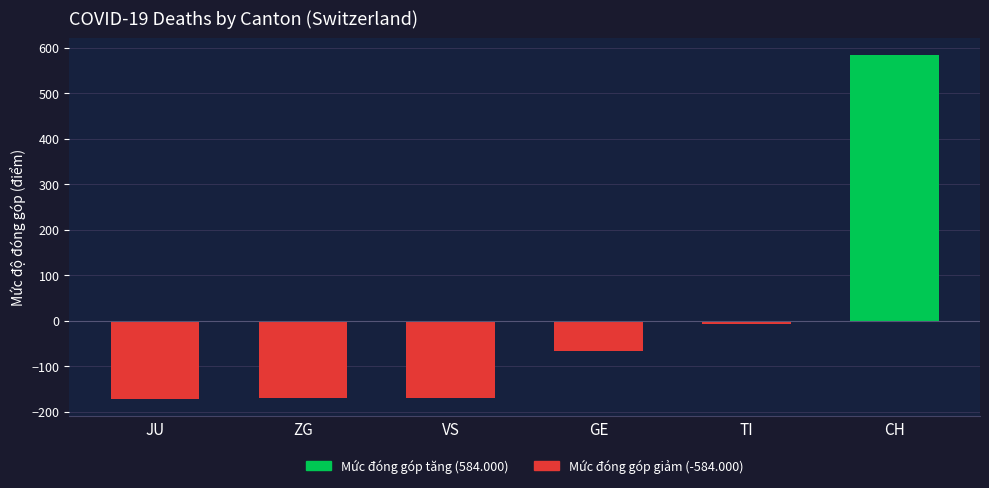

Rank the categories by value from highest to lowest.

TI, GE, VS, ZG, JU